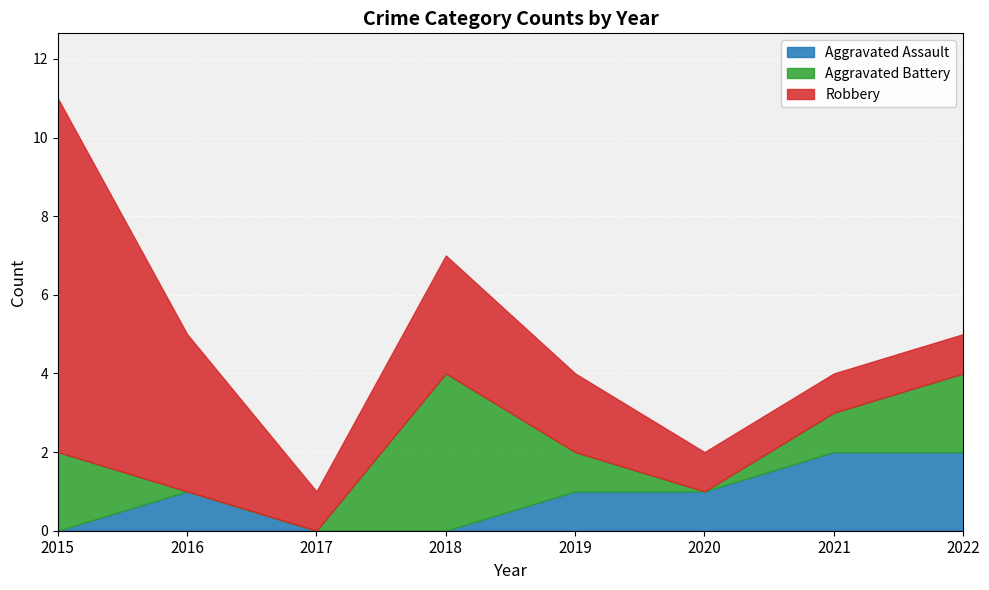

How many interior local peaks does the Aggravated Assault series have?

1